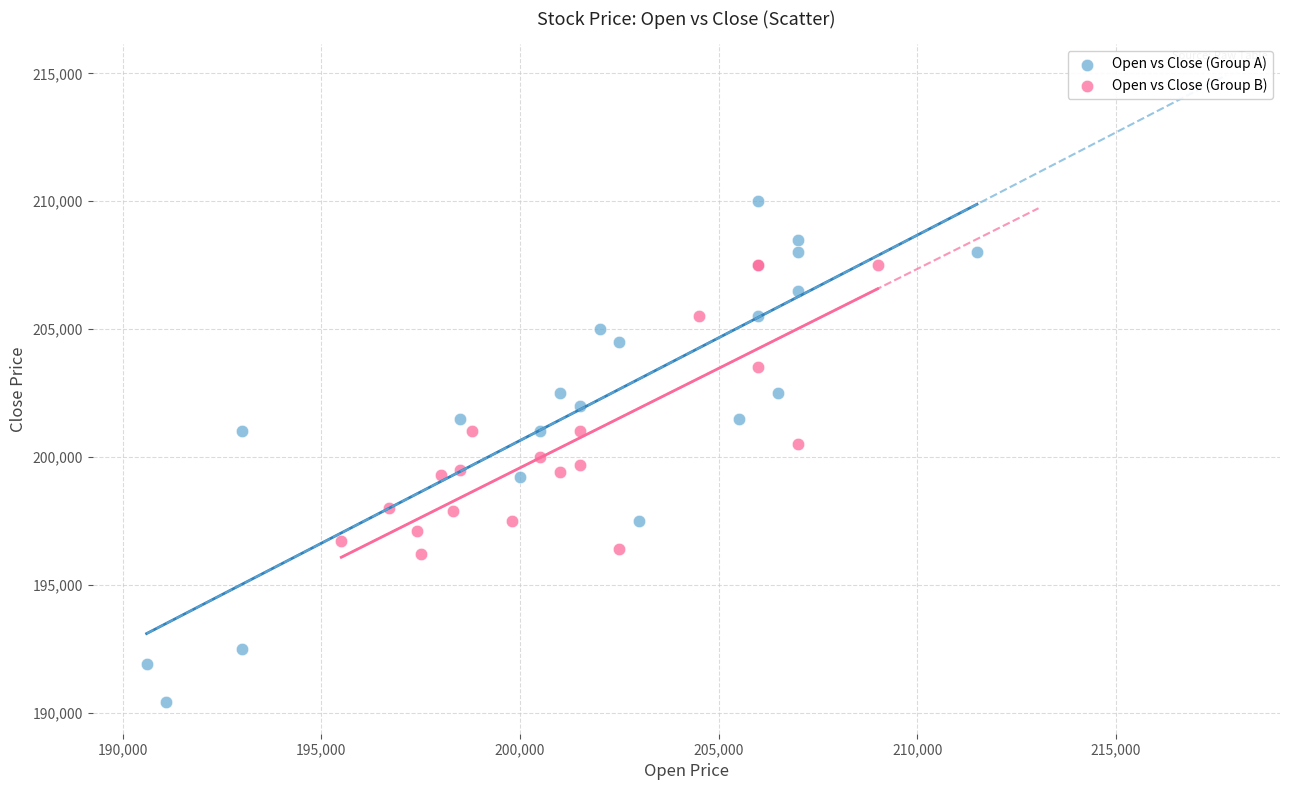

What are all the series names shown in the legend?

Open vs Close (Group A), Open vs Close (Group B)